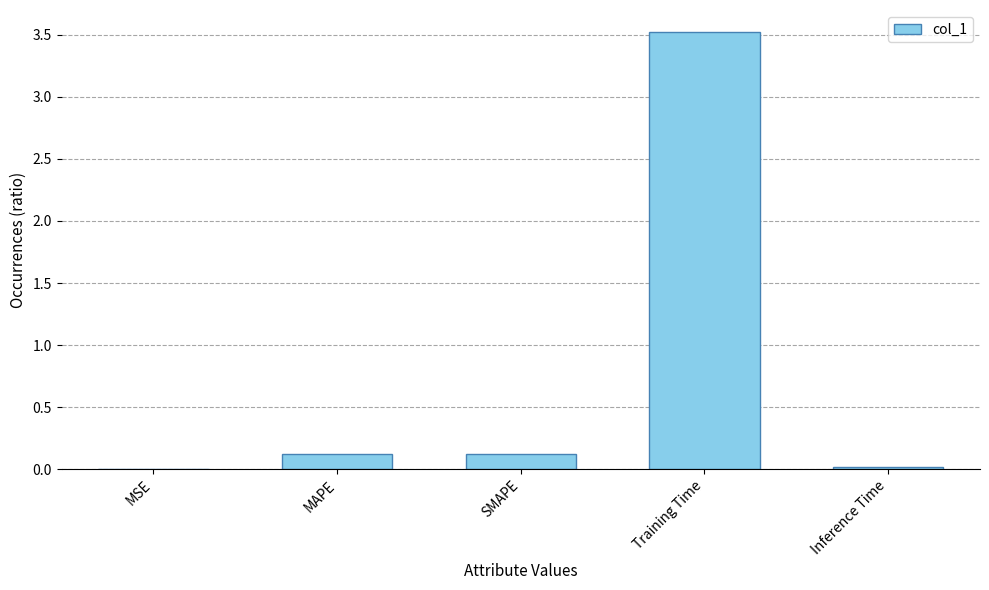

What is the sum of all values?

3.8